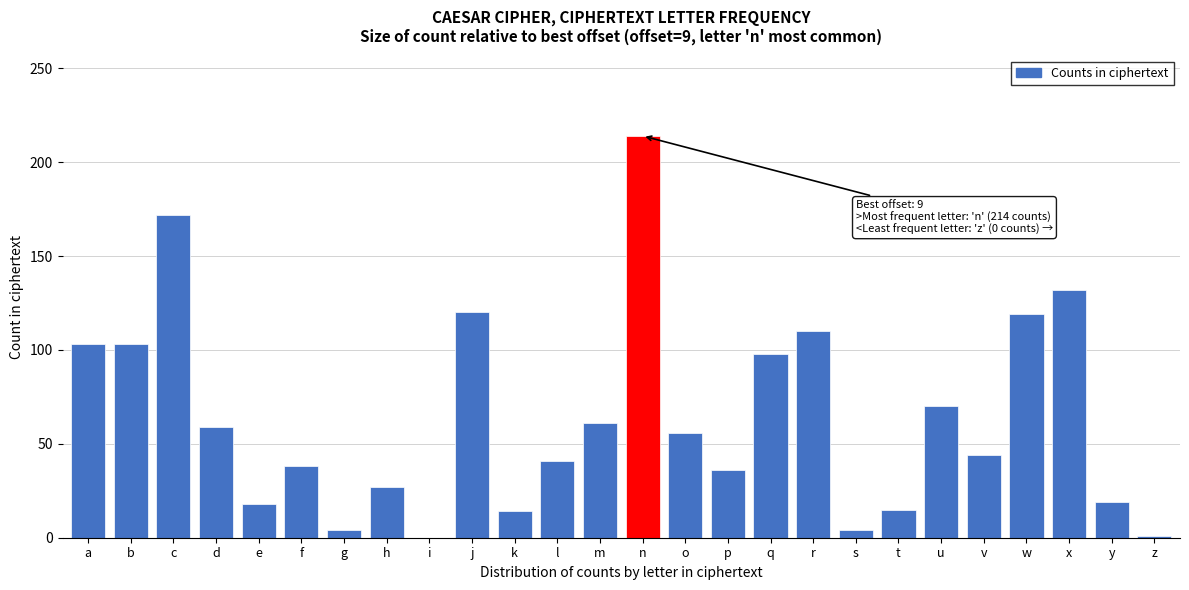

Between p and r, which is larger?

r